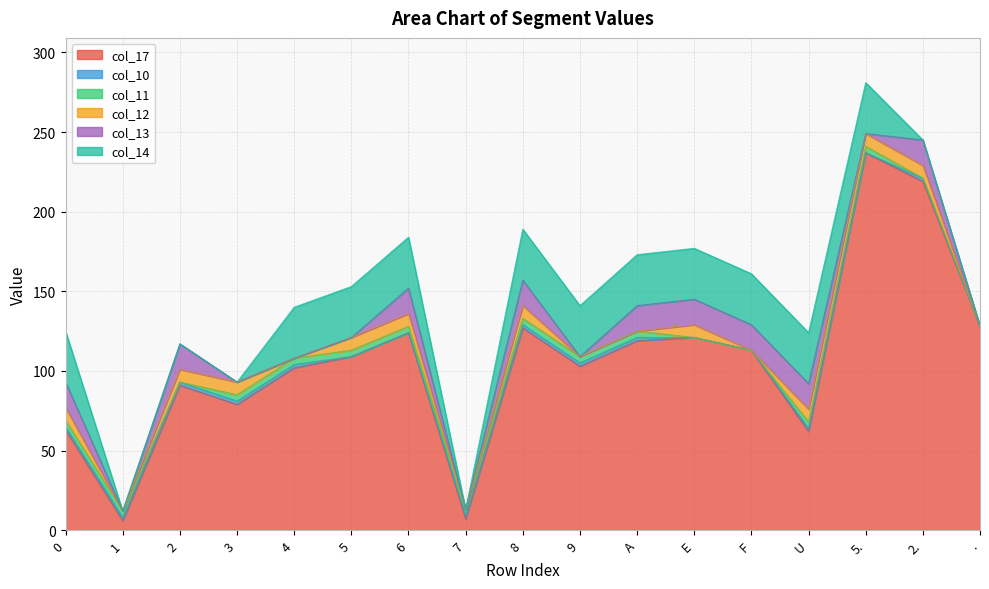

True or false: col_17 and col_10 intersect in this chart.

False